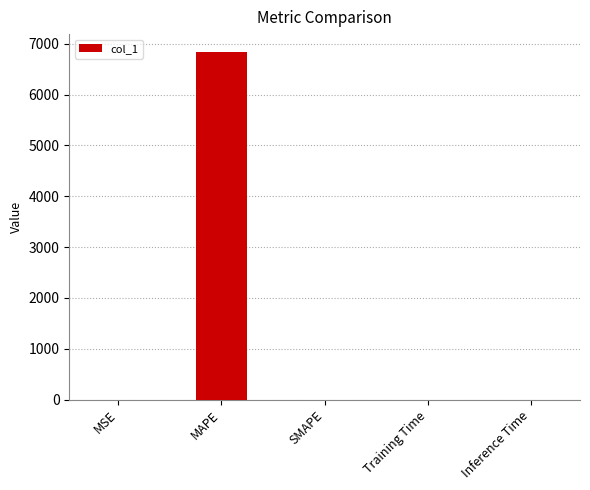

What is the maximum value shown in the chart?

6847.1